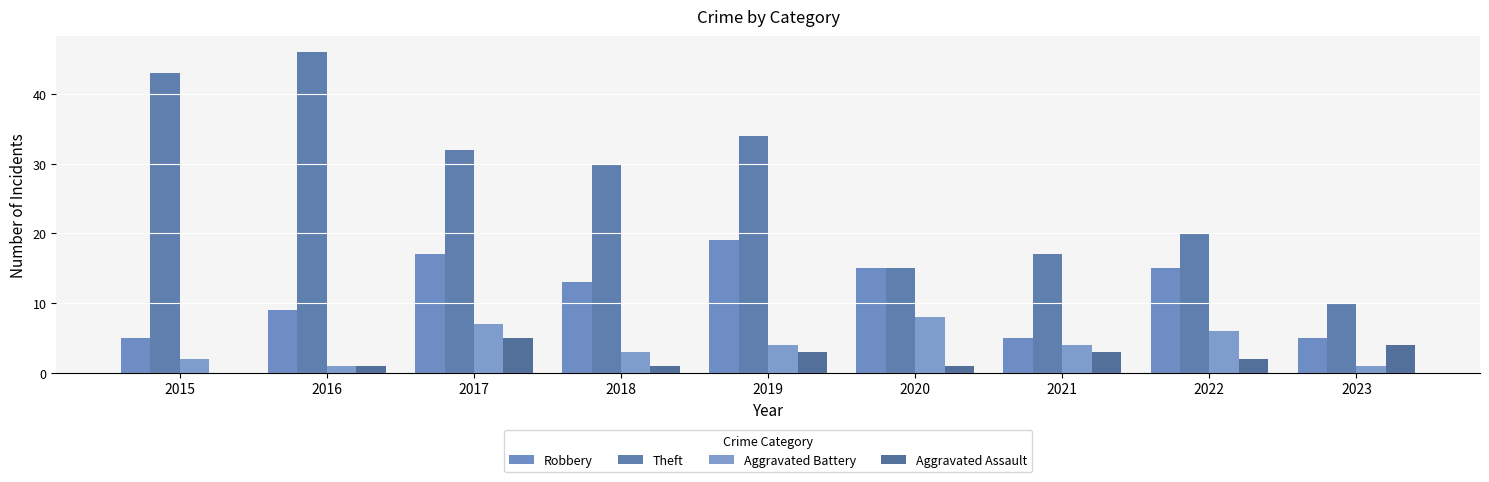

Reading left to right, list all the values displayed in this chart.

Robbery: 5	9	17	13	19	15	5	15	5
Theft: 43	46	32	30	34	15	17	20	10
Aggravated Battery: 2	1	7	3	4	8	4	6	1
Aggravated Assault: 0	1	5	1	3	1	3	2	4